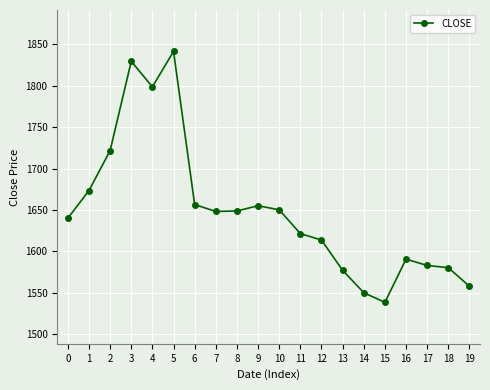

What is the greatest value displayed?

1841.3